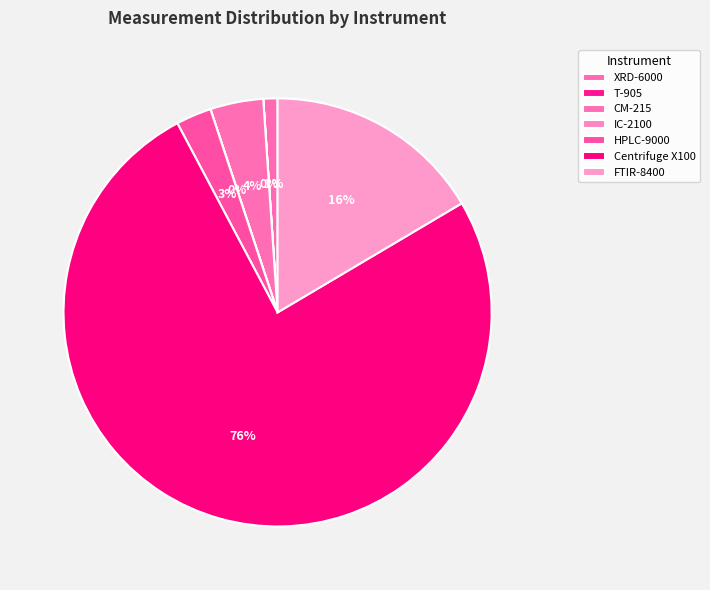

Which slice is the largest?

Centrifuge X100